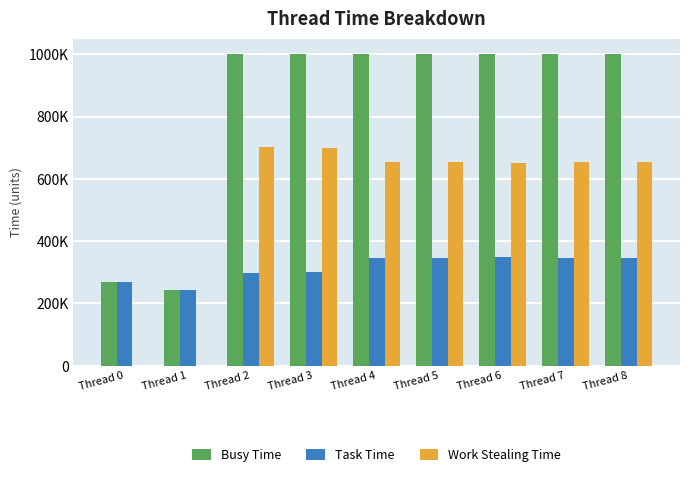

What are all the series names shown in the legend?

Busy Time, Task Time, Work Stealing Time